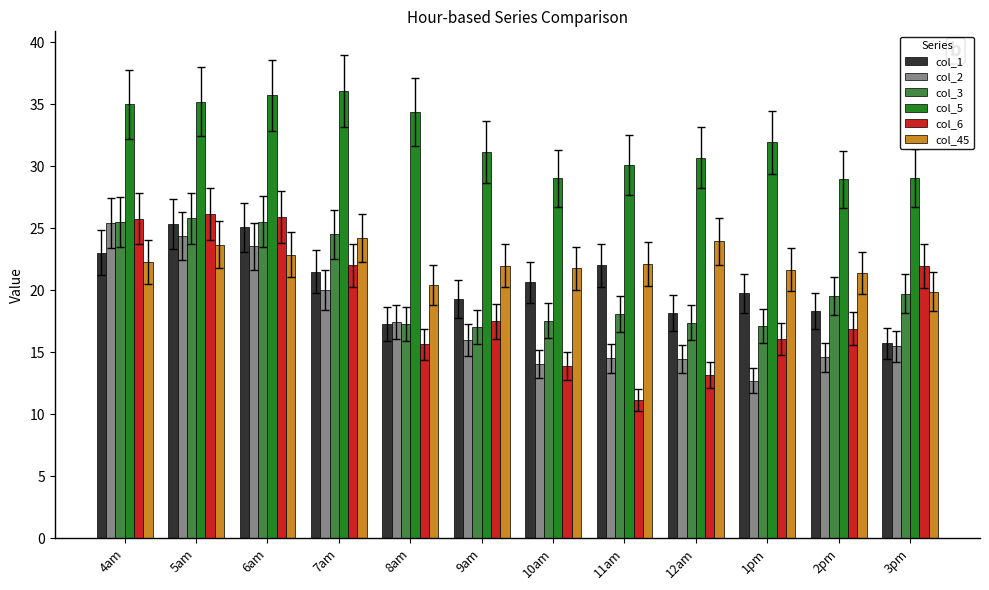

What is the total value across all series at 3pm?

121.8